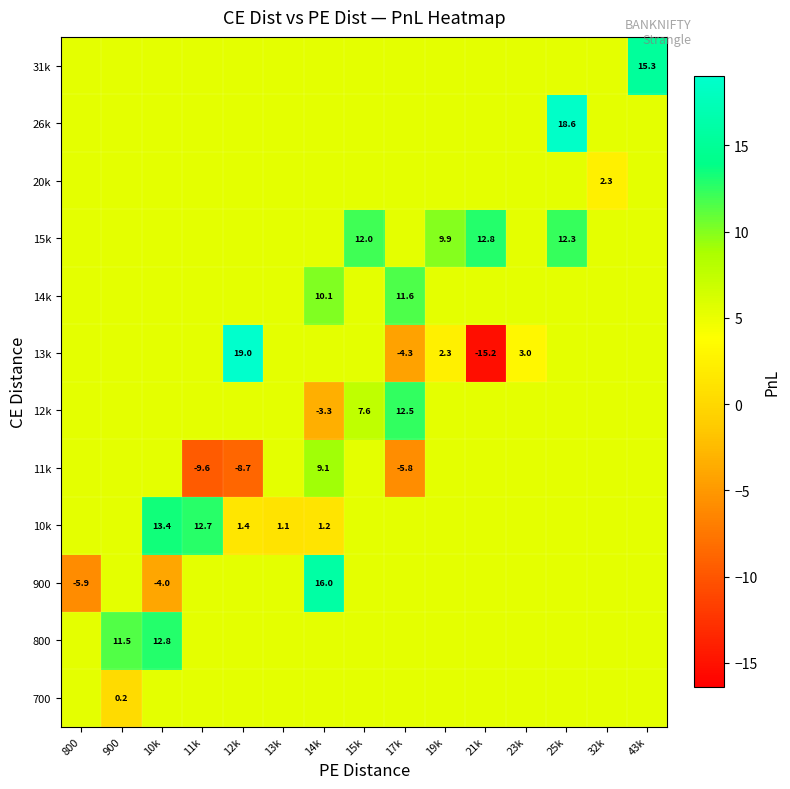

Reading left to right, list all the values displayed in this chart.

row_0: 800=5.4	900=0.2	10k=5.4	11k=5.4	12k=5.4	13k=5.4	14k=5.4	15k=5.4	17k=5.4	19k=5.4	21k=5.4	23k=5.4	25k=5.4	32k=5.4	43k=5.4
row_1: 800=5.4	900=11.5	10k=12.8	11k=5.4	12k=5.4	13k=5.4	14k=5.4	15k=5.4	17k=5.4	19k=5.4	21k=5.4	23k=5.4	25k=5.4	32k=5.4	43k=5.4
row_2: 800=-5.9	900=5.4	10k=-4.0	11k=5.4	12k=5.4	13k=5.4	14k=16.0	15k=5.4	17k=5.4	19k=5.4	21k=5.4	23k=5.4	25k=5.4	32k=5.4	43k=5.4
row_3: 800=5.4	900=5.4	10k=13.4	11k=12.7	12k=1.4	13k=1.1	14k=1.2	15k=5.4	17k=5.4	19k=5.4	21k=5.4	23k=5.4	25k=5.4	32k=5.4	43k=5.4
row_4: 800=5.4	900=5.4	10k=5.4	11k=-9.6	12k=-8.7	13k=5.4	14k=9.1	15k=5.4	17k=-5.8	19k=5.4	21k=5.4	23k=5.4	25k=5.4	32k=5.4	43k=5.4
row_5: 800=5.4	900=5.4	10k=5.4	11k=5.4	12k=5.4	13k=5.4	14k=-3.3	15k=7.6	17k=12.5	19k=5.4	21k=5.4	23k=5.4	25k=5.4	32k=5.4	43k=5.4
row_6: 800=5.4	900=5.4	10k=5.4	11k=5.4	12k=19.0	13k=5.4	14k=5.4	15k=5.4	17k=-4.3	19k=2.3	21k=-15.2	23k=3.0	25k=5.4	32k=5.4	43k=5.4
row_7: 800=5.4	900=5.4	10k=5.4	11k=5.4	12k=5.4	13k=5.4	14k=10.1	15k=5.4	17k=11.6	19k=5.4	21k=5.4	23k=5.4	25k=5.4	32k=5.4	43k=5.4
row_8: 800=5.4	900=5.4	10k=5.4	11k=5.4	12k=5.4	13k=5.4	14k=5.4	15k=12.0	17k=5.4	19k=9.9	21k=12.8	23k=5.4	25k=12.3	32k=5.4	43k=5.4
row_9: 800=5.4	900=5.4	10k=5.4	11k=5.4	12k=5.4	13k=5.4	14k=5.4	15k=5.4	17k=5.4	19k=5.4	21k=5.4	23k=5.4	25k=5.4	32k=2.3	43k=5.4
row_10: 800=5.4	900=5.4	10k=5.4	11k=5.4	12k=5.4	13k=5.4	14k=5.4	15k=5.4	17k=5.4	19k=5.4	21k=5.4	23k=5.4	25k=18.6	32k=5.4	43k=5.4
row_11: 800=5.4	900=5.4	10k=5.4	11k=5.4	12k=5.4	13k=5.4	14k=5.4	15k=5.4	17k=5.4	19k=5.4	21k=5.4	23k=5.4	25k=5.4	32k=5.4	43k=15.3